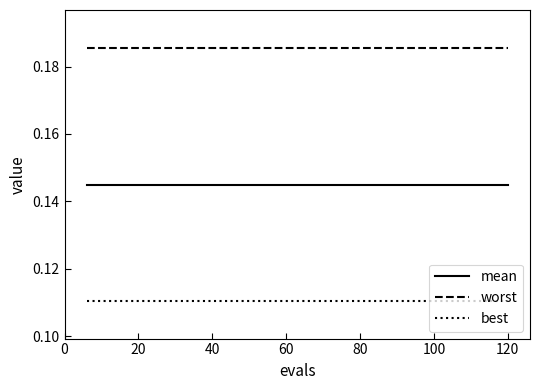

True or false: worst and best intersect in this chart.

False